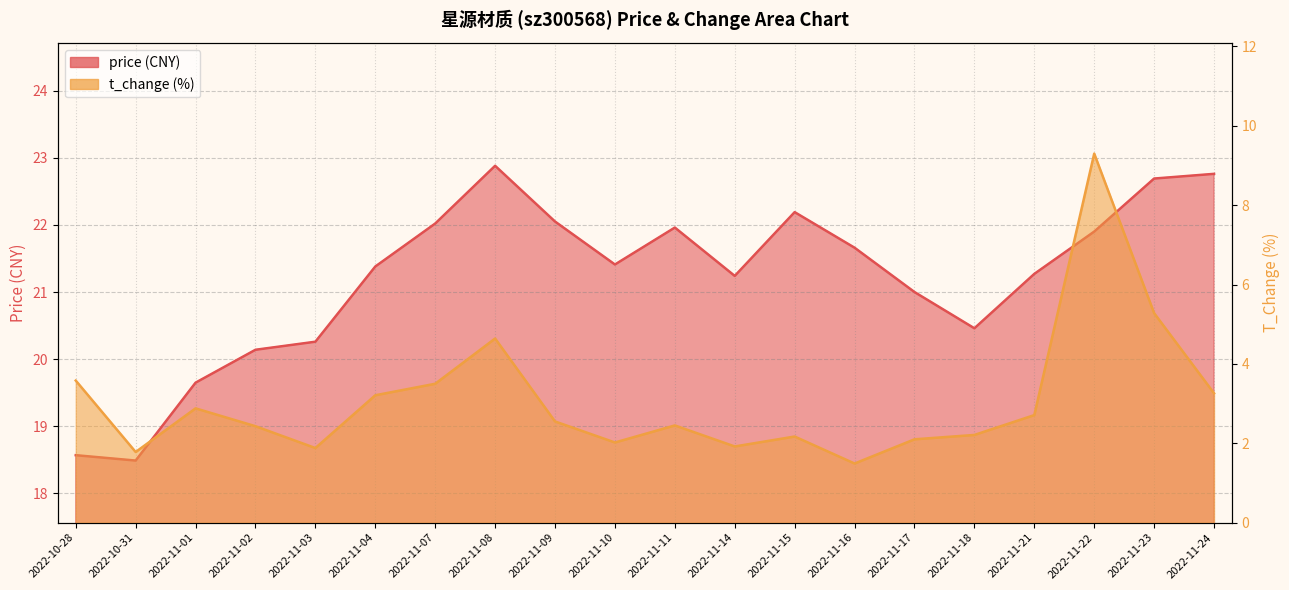

At which label does t_change reach its peak?

2022-11-22